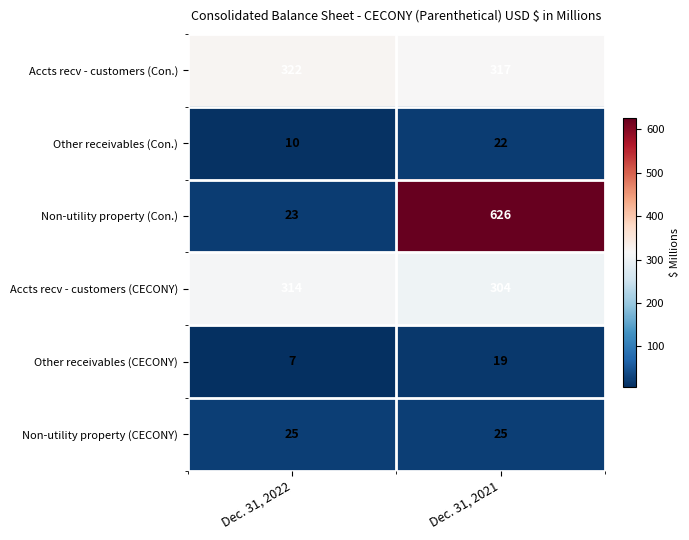

What is the sum of the Other receivables (Con.) values at Dec. 31, 2022 and Dec. 31, 2021?

32